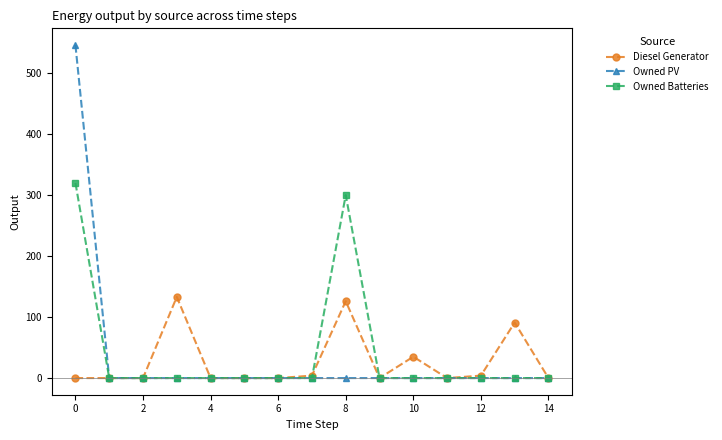

At how many categories does at least one series exceed 103?

3